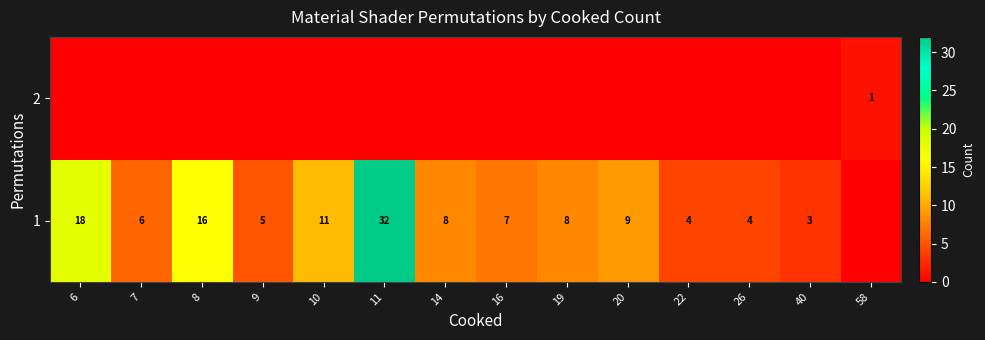

The 1 series shows 5 at 20. True or false?

False